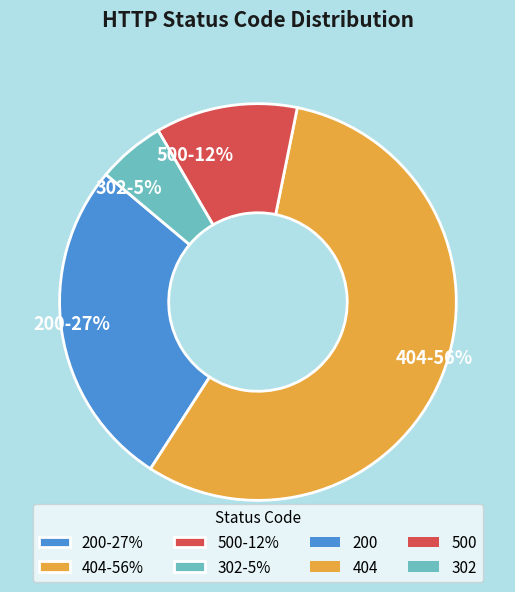

To the nearest percent, what is the average slice percentage?

25%